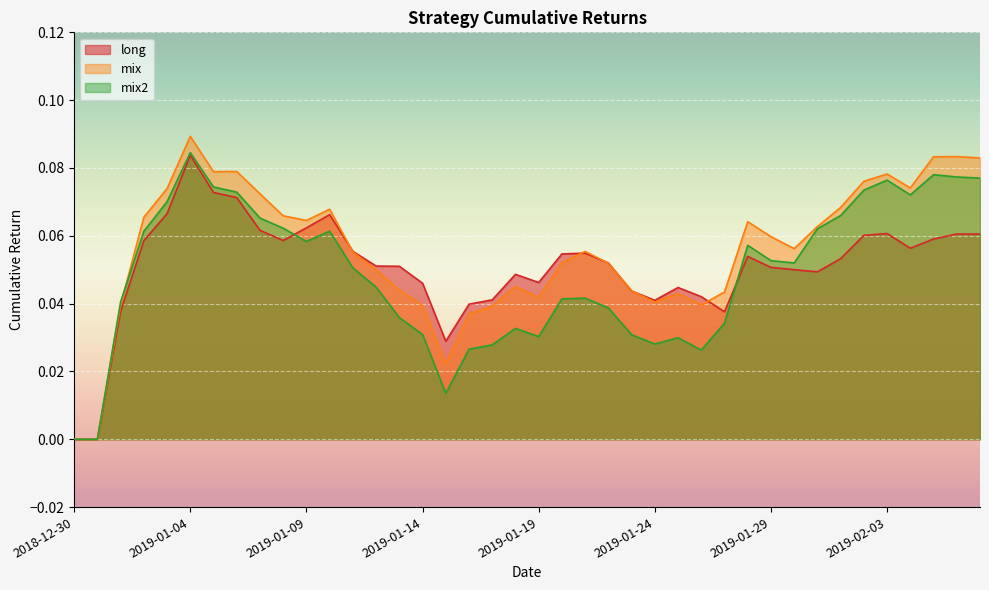

Is it true that mix2 equals 0.0 at 2019-01-29?

False